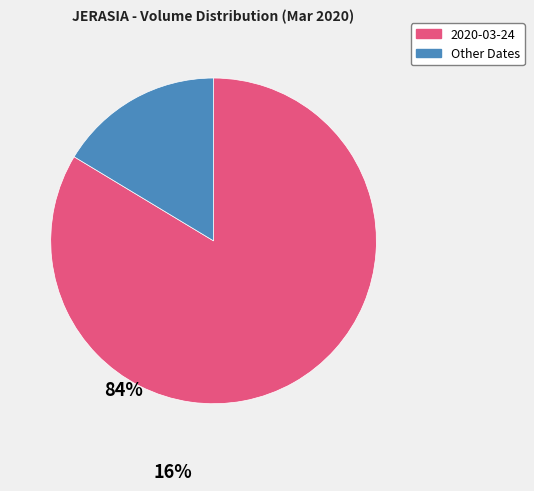

Combined, do 2020-03-24 and Other Dates account for over 50%?

Yes